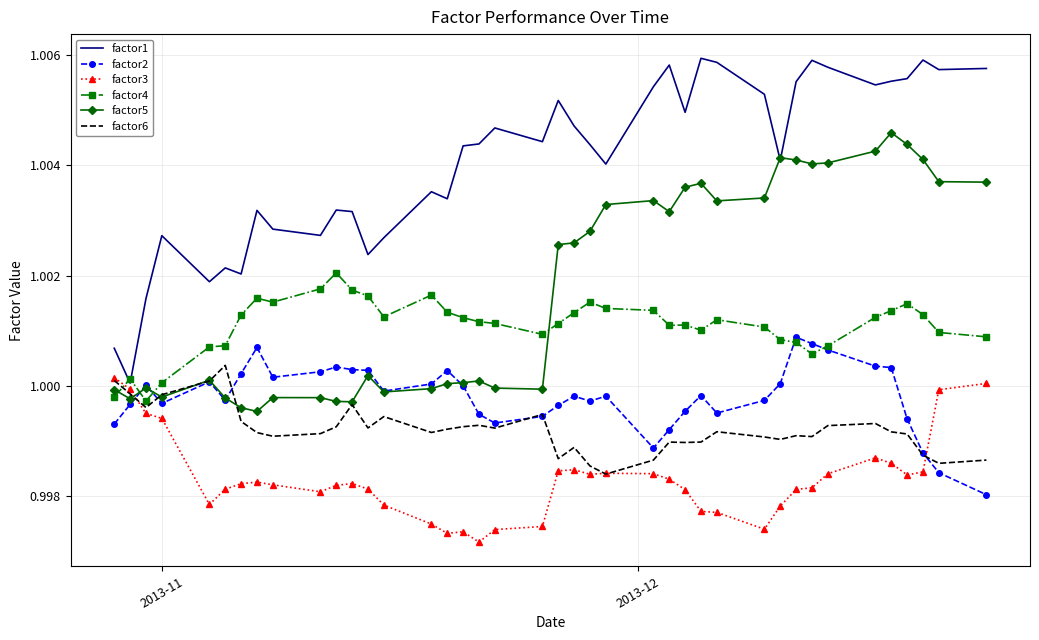

True or false: factor4 and factor3 cross at least once.

True